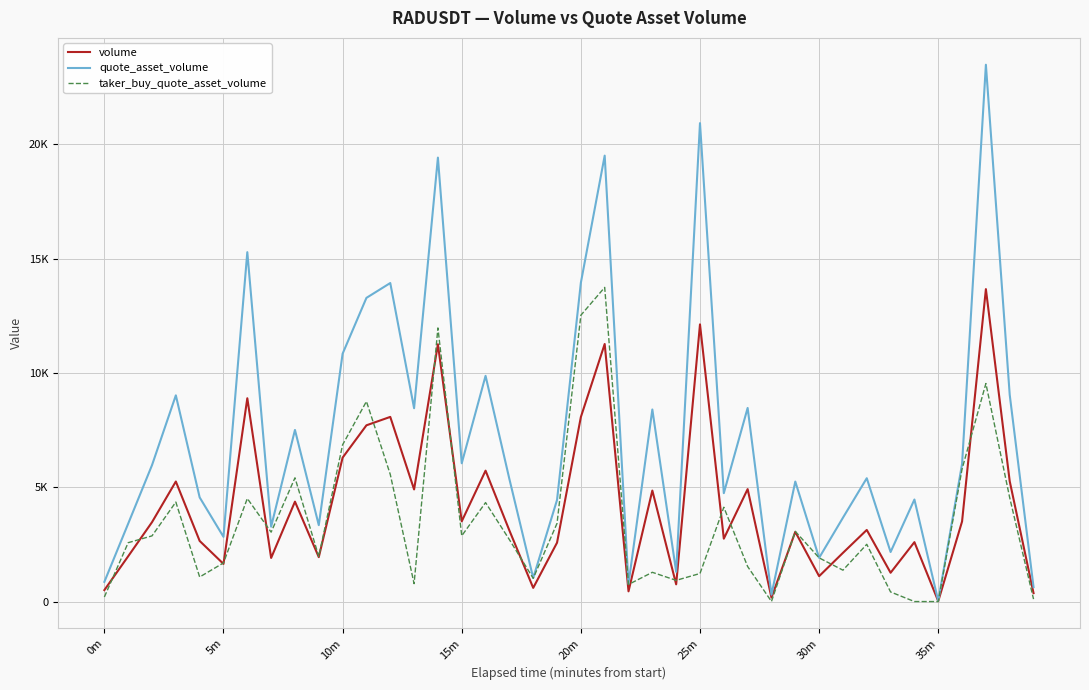

Which series has the largest total across all categories?

quote_asset_volume